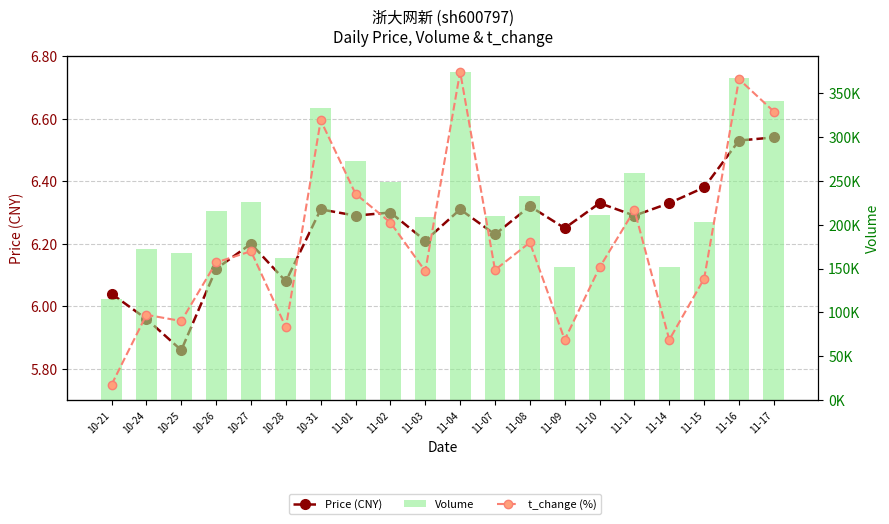

What value does the Price (CNY) series have at 10-28?

6.1